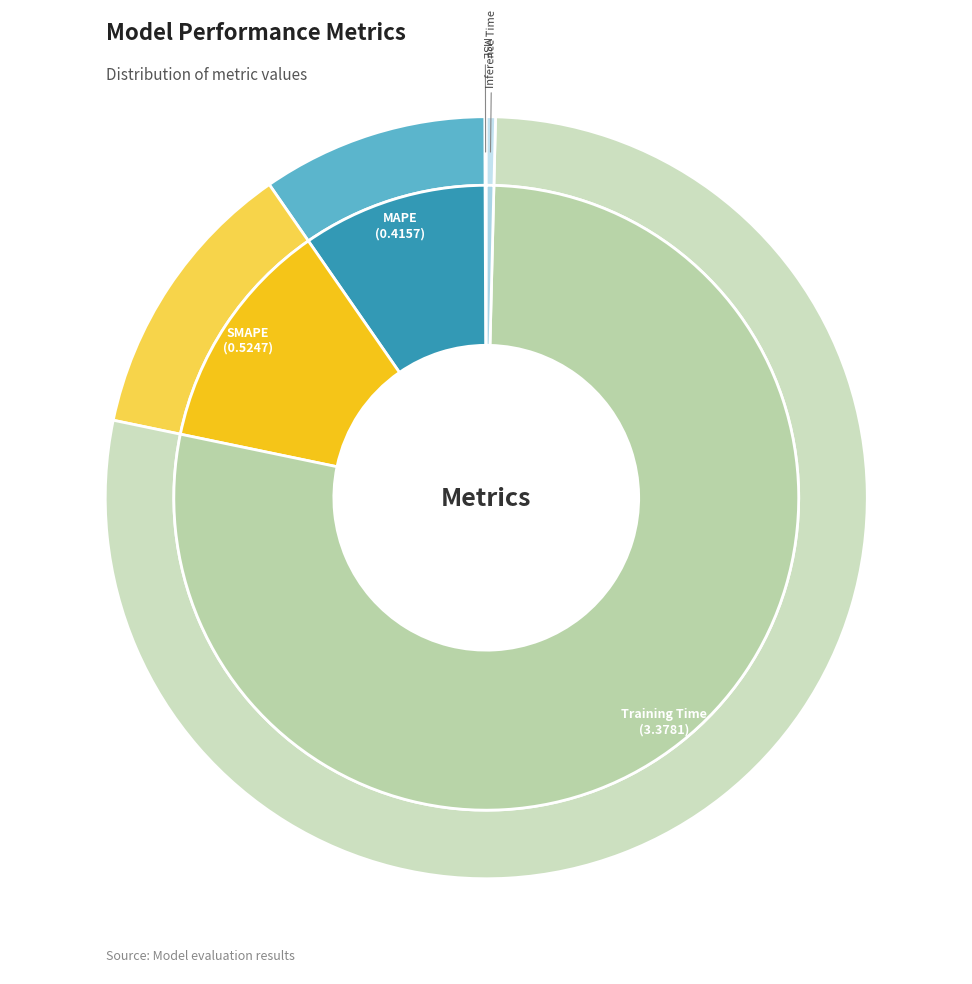

Rank the categories by value from highest to lowest.

Training Time, SMAPE, MAPE, Inference Time, MSE